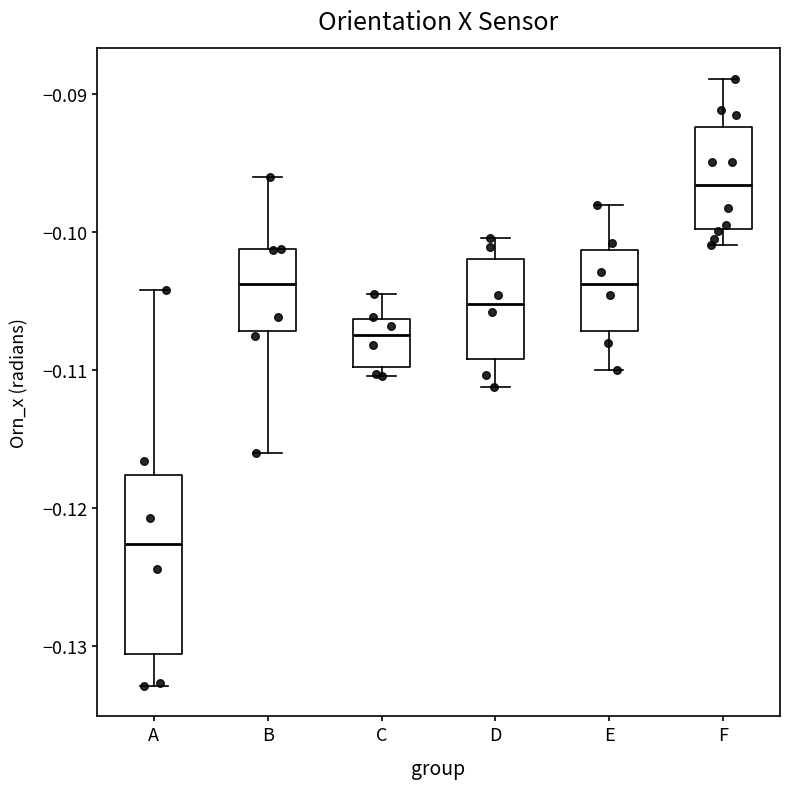

Reading left to right, read every box against the y-axis: the position of its median line, the range the box covers, and the ends of its whiskers. The values are not printed on the chart, so give them approximately, as read against the axis.

A: median -0.123, box -0.131 to -0.118, whiskers -0.133 to -0.104
B: median -0.104, box -0.107 to -0.101, whiskers -0.116 to -0.096
C: median -0.107, box -0.110 to -0.106, whiskers -0.110 (just below the box's lower edge) to -0.105
D: median -0.105, box -0.109 to -0.102, whiskers -0.111 to -0.100
E: median -0.104, box -0.107 to -0.101, whiskers -0.110 to -0.098
F: median -0.097, box -0.100 to -0.092, whiskers -0.101 to -0.089